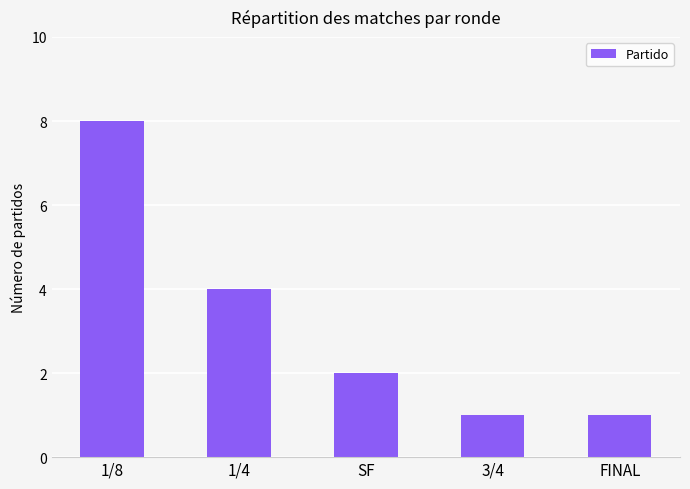

What position from the left is 1/8?

1